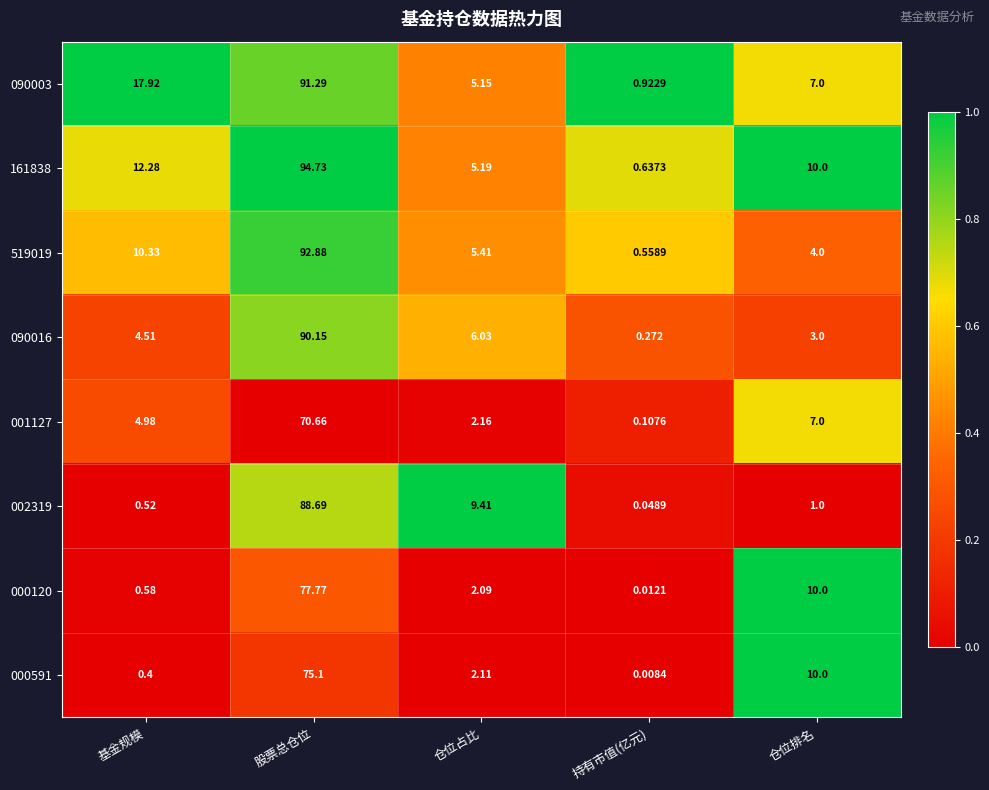

List the labels in order of 161838 value, smallest first.

持有市值(亿元), 仓位占比, 仓位排名, 基金规模, 股票总仓位